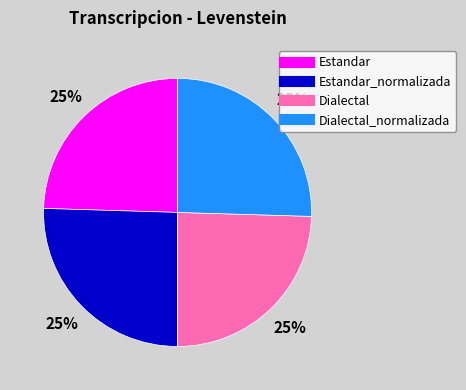

Does any single category account for the majority?

No